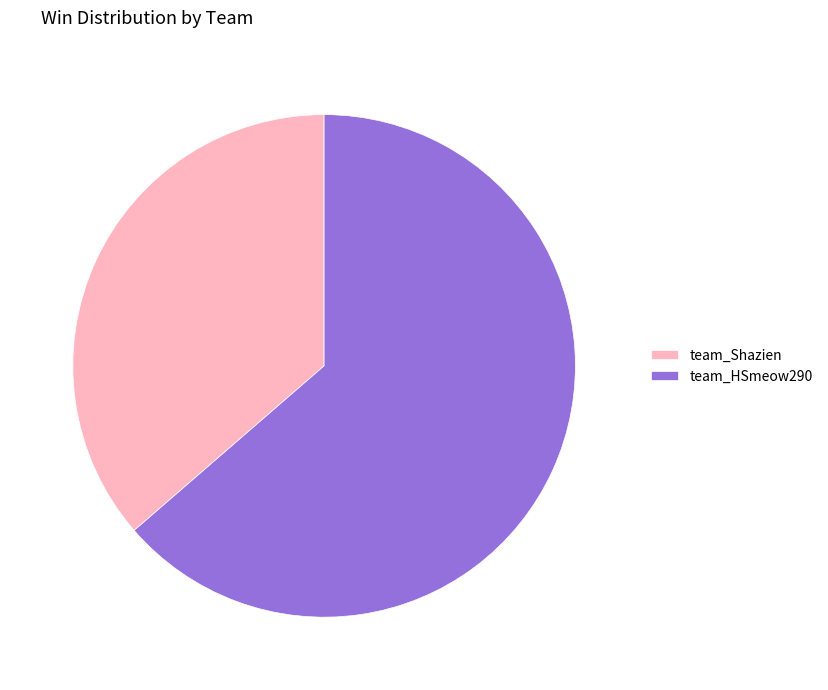

What is the smallest slice in the pie chart?

team_Shazien